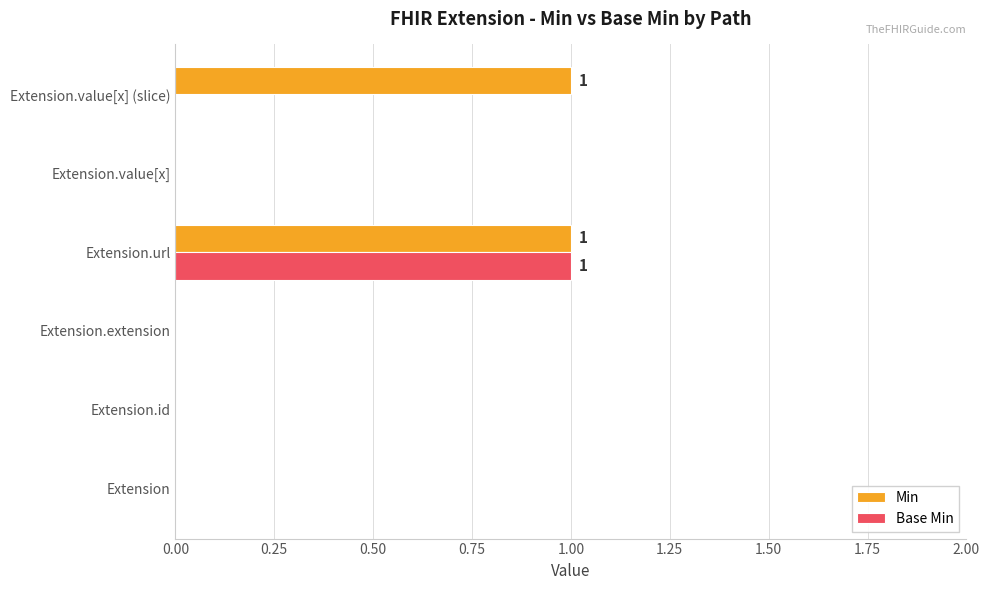

The value of Min at Extension.value[x] is -1. True or false?

False